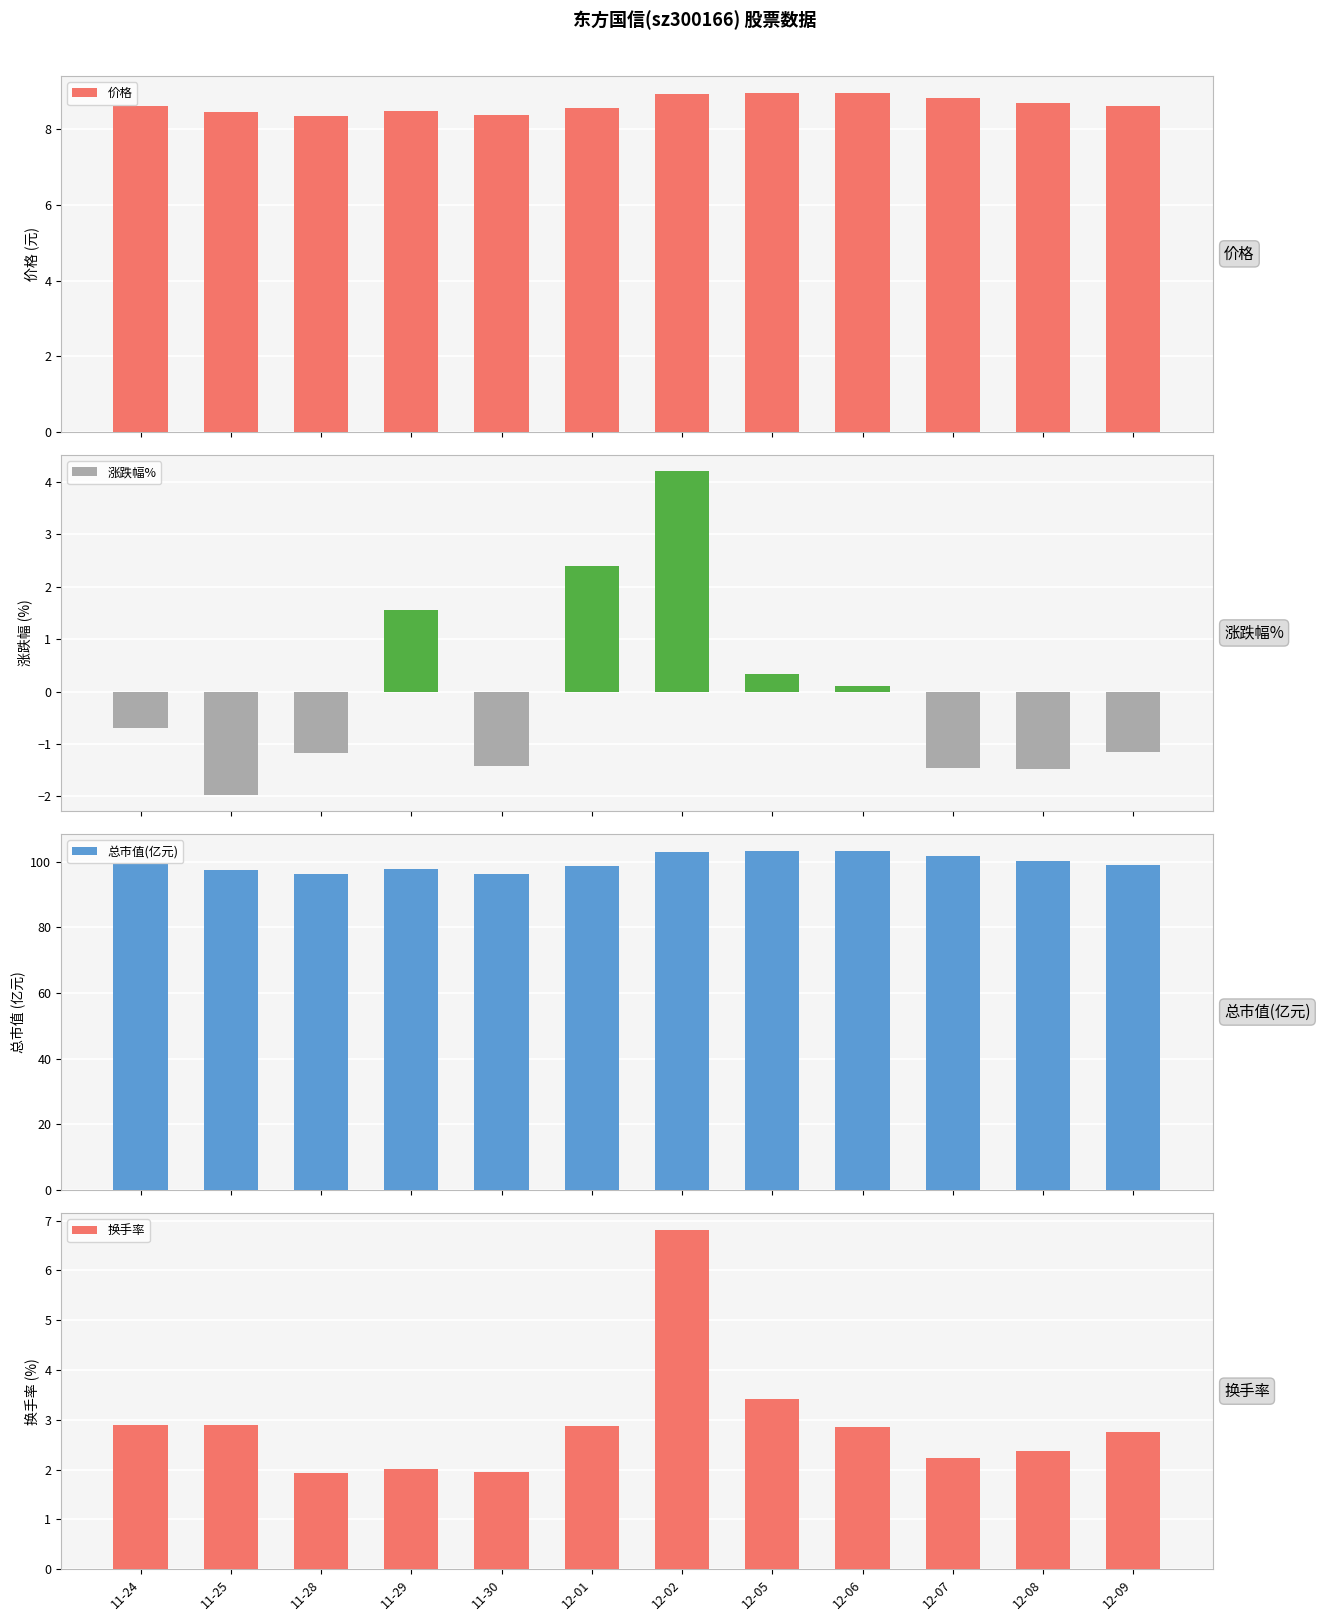

Where is 总市值(亿元) nearest to the value 99?

12-09